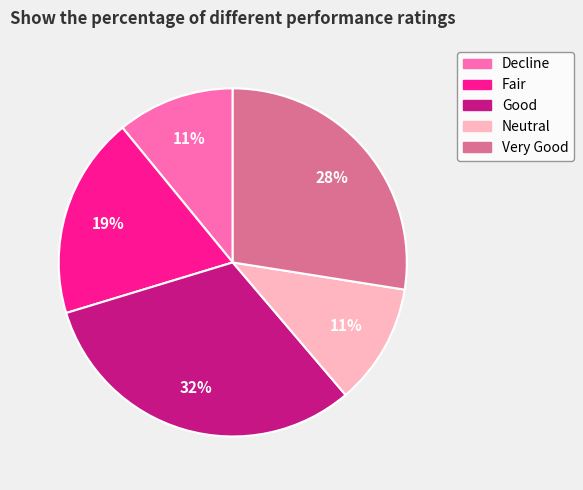

How many slices are in this pie chart?

5